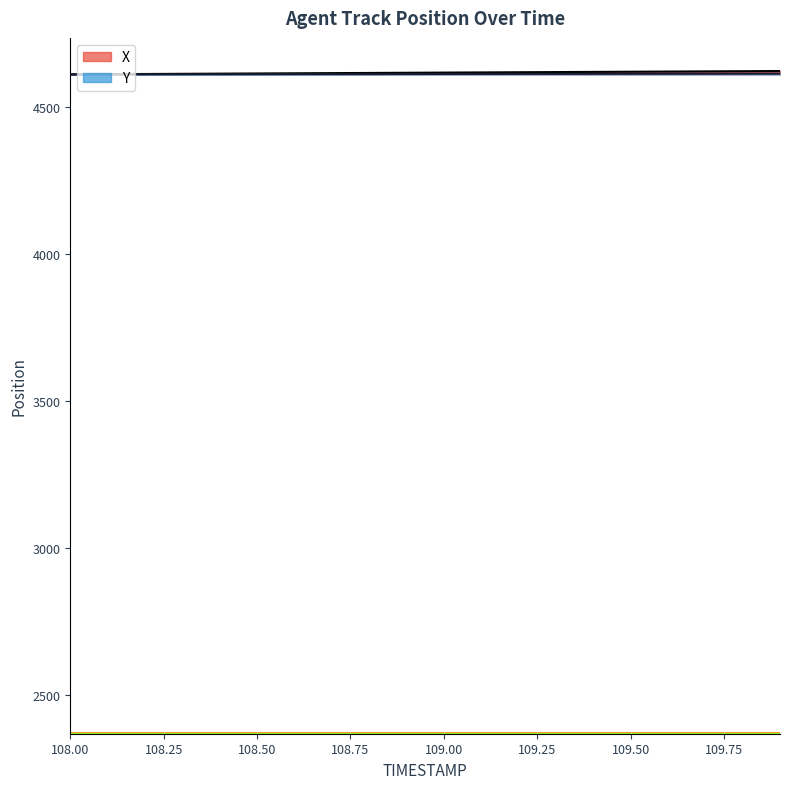

How many lines are shown in the chart?

2